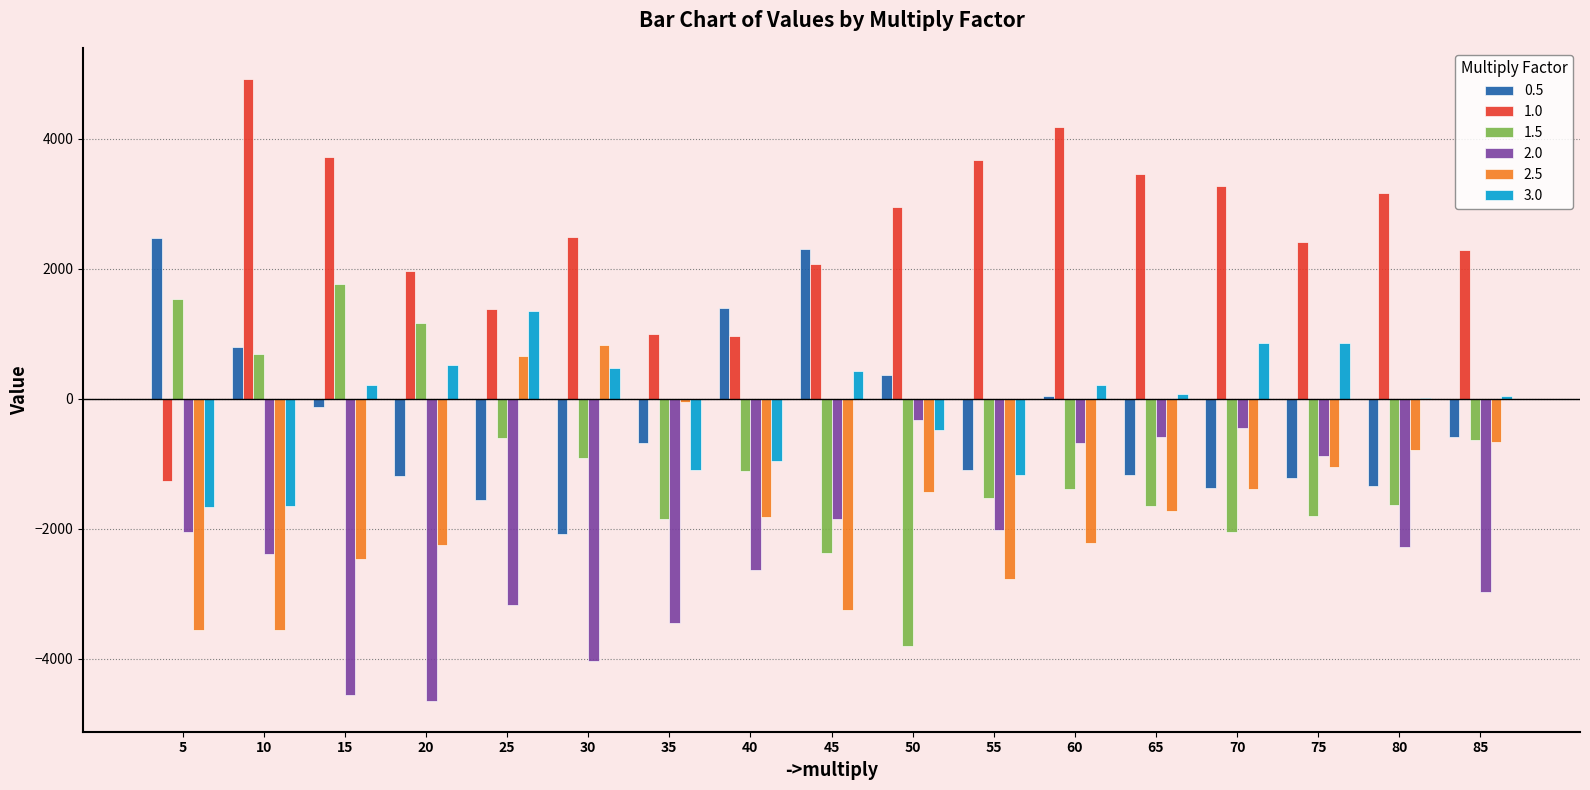

How many groups of bars are there?

17